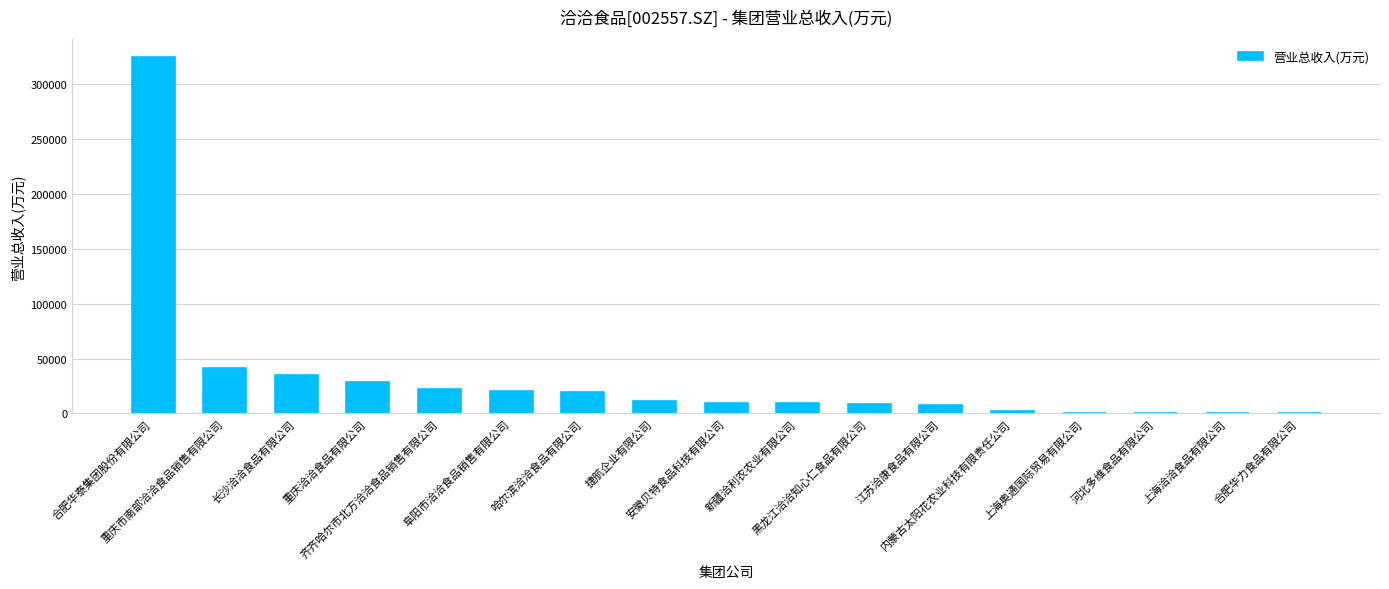

What is the difference between the second highest and second lowest values?

41380.5